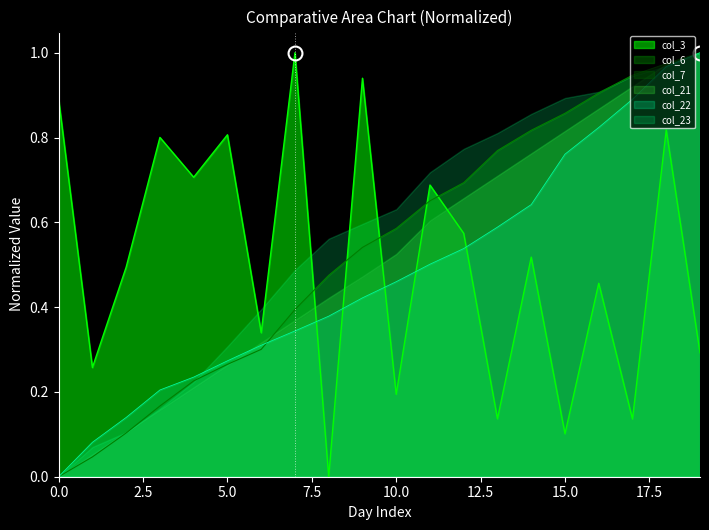

Which series has the largest total across all categories?

col_23